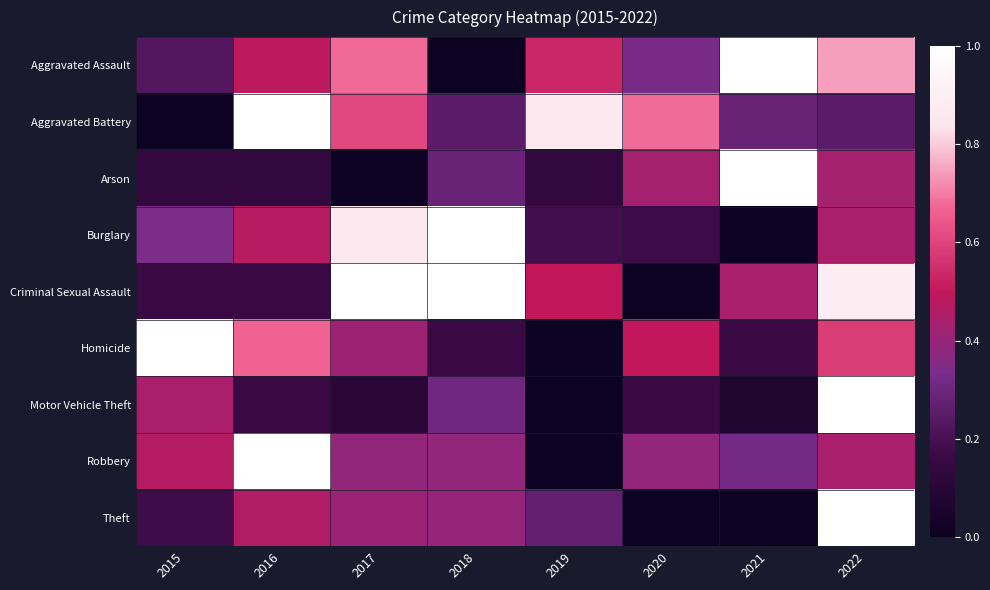

What is the total value across all series at 2019?

2.5